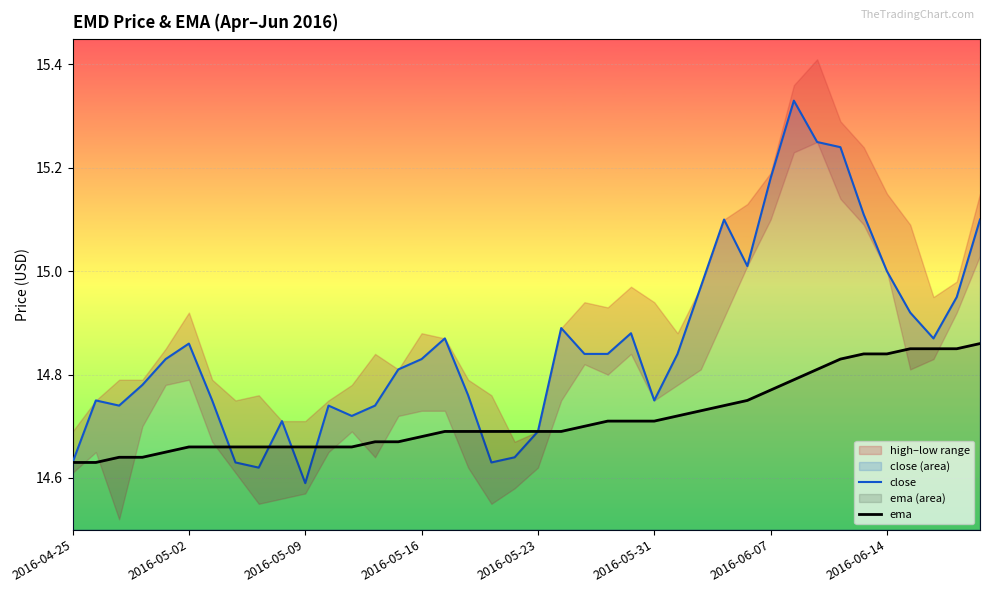

What is the sum of all close values?

594.4